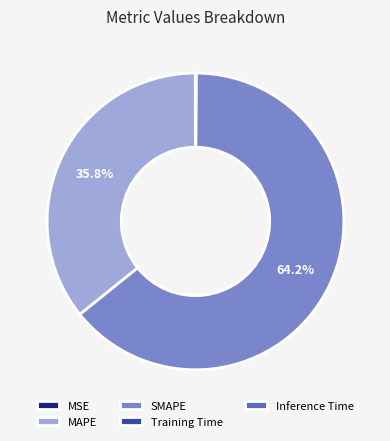

To the nearest percent, what is the average slice percentage?

20%